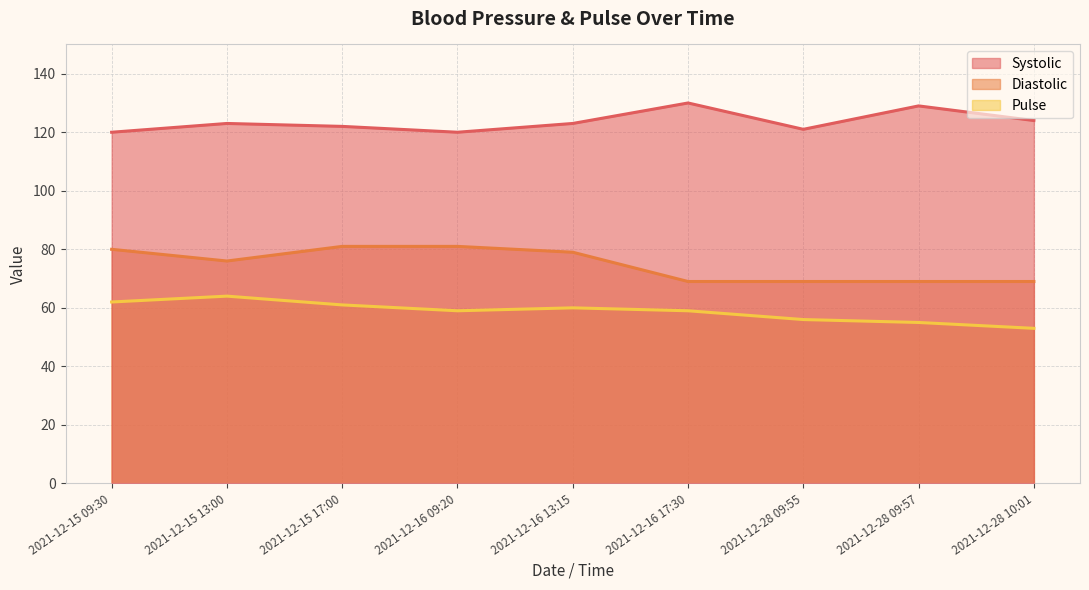

Which series has the largest total across all categories?

Systolic